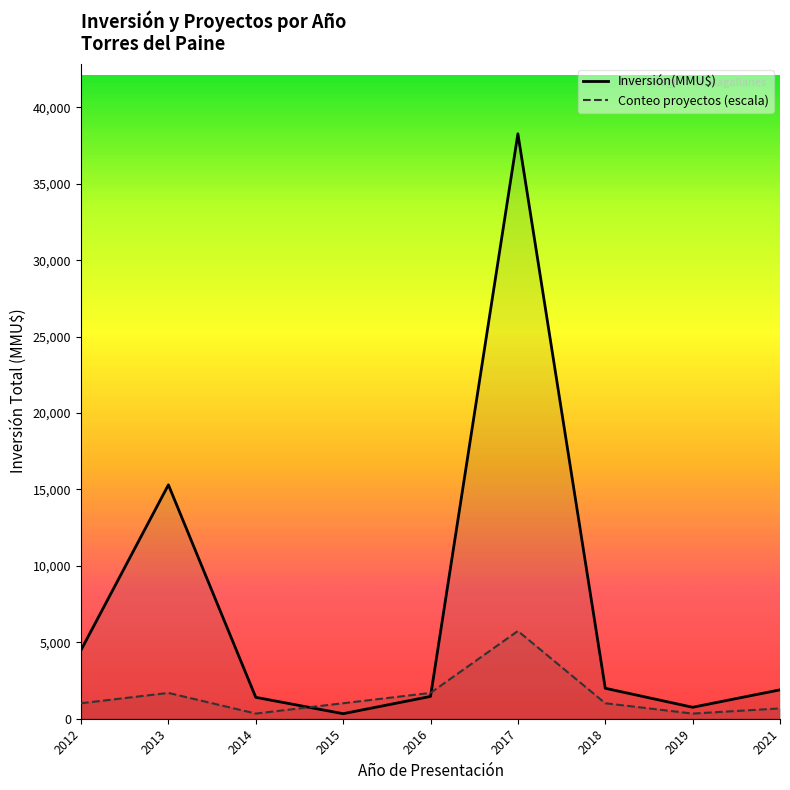

Does the chart have visible grid lines?

No